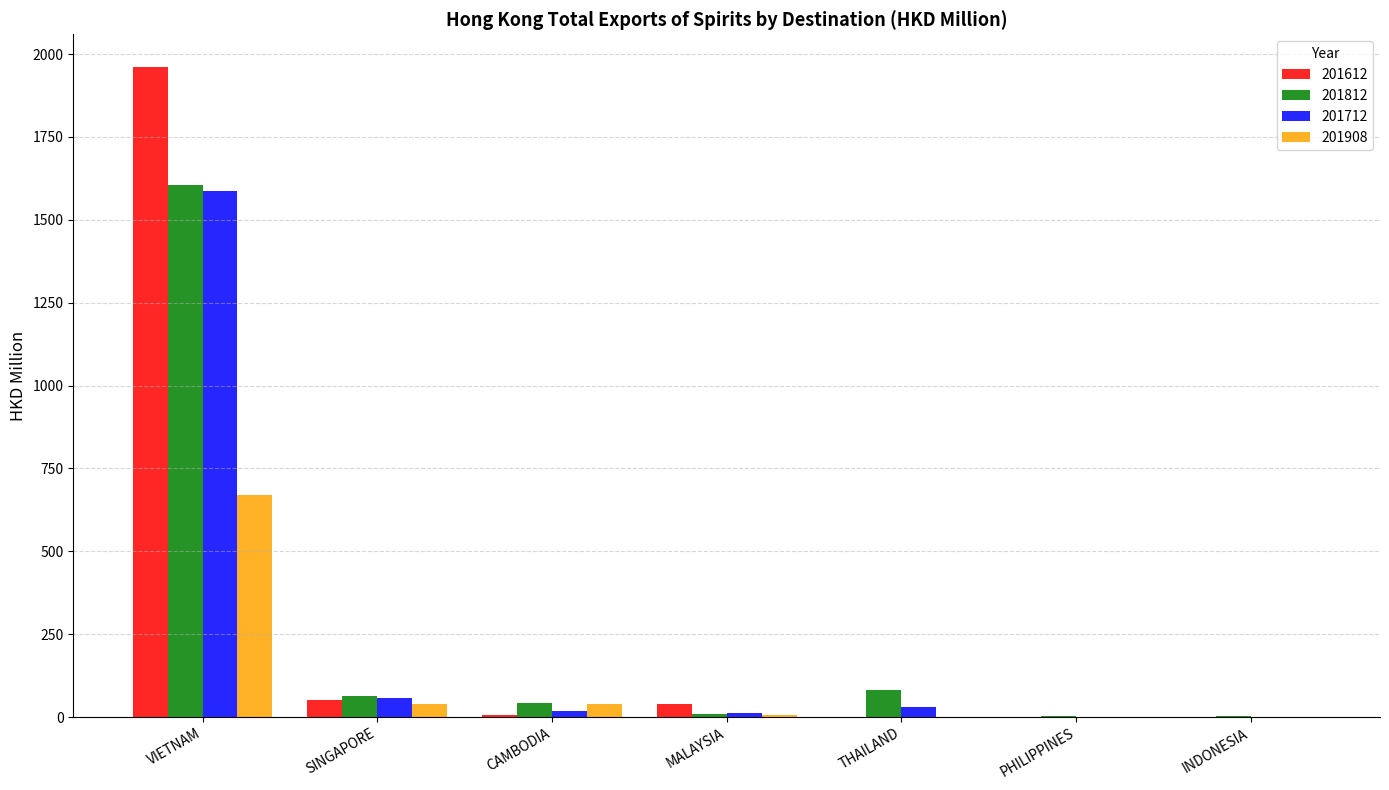

At which category is the sum across all series the highest?

VIETNAM